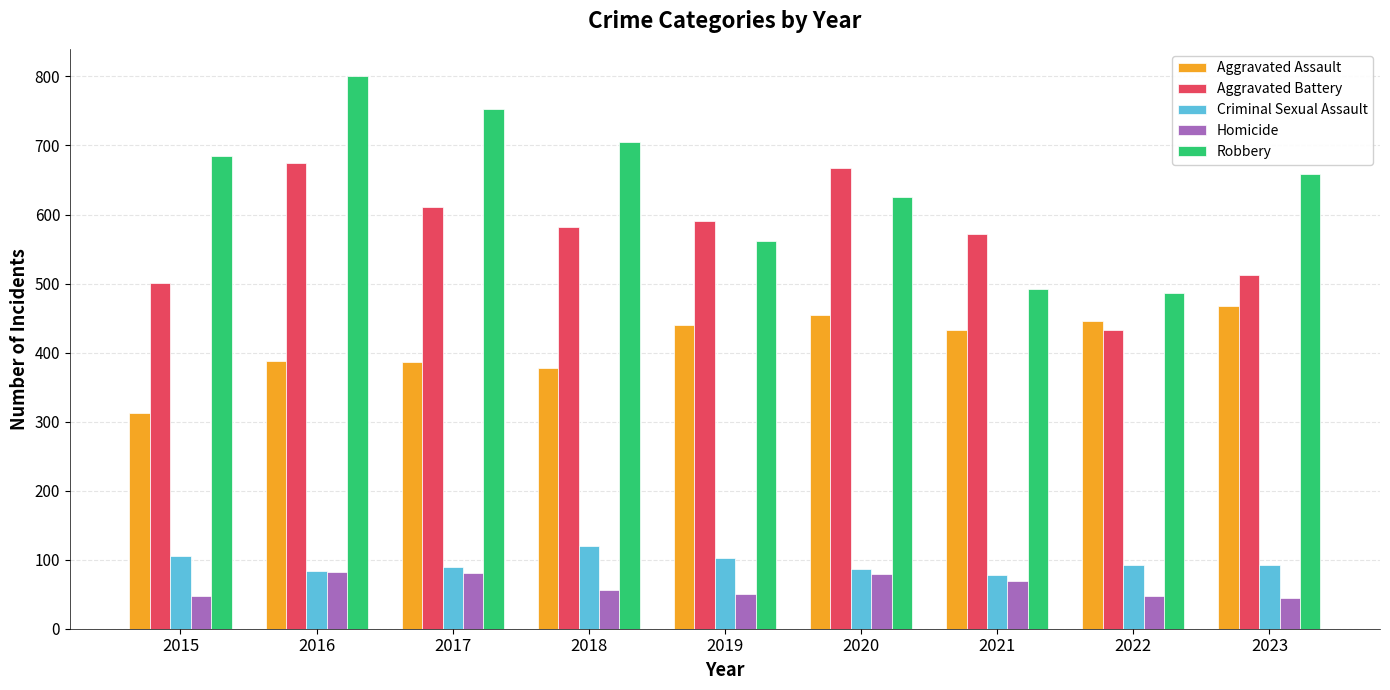

How many series are shown in this chart?

5